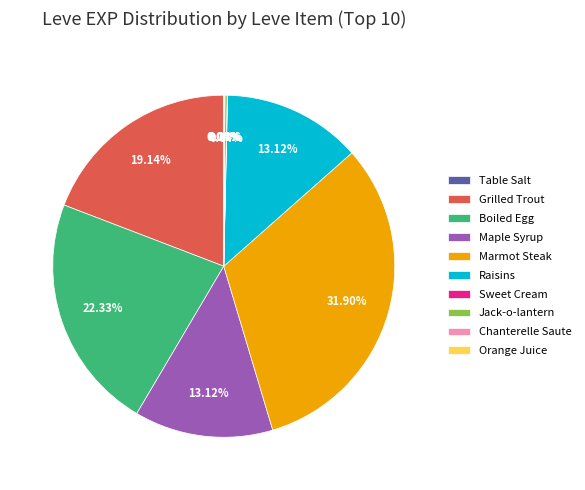

Approximately how many times larger is the value at Grilled Trout compared to Raisins?

1.5